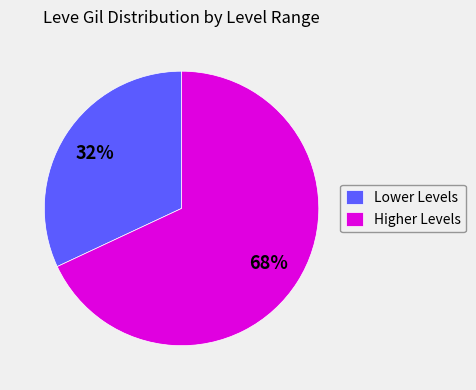

Does any single category account for the majority?

Yes